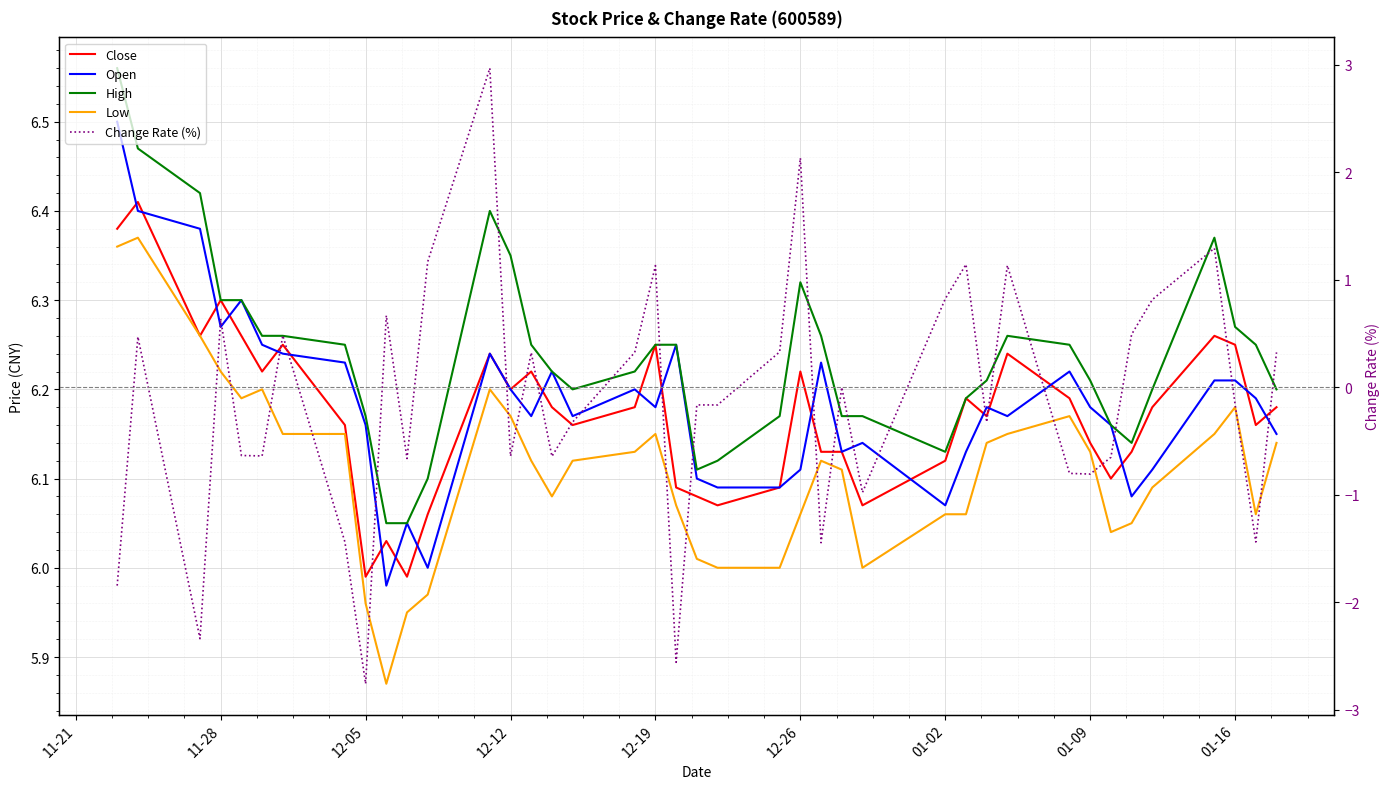

Between which two adjacent categories do Close and Open first intersect?

11-21 and 11-28